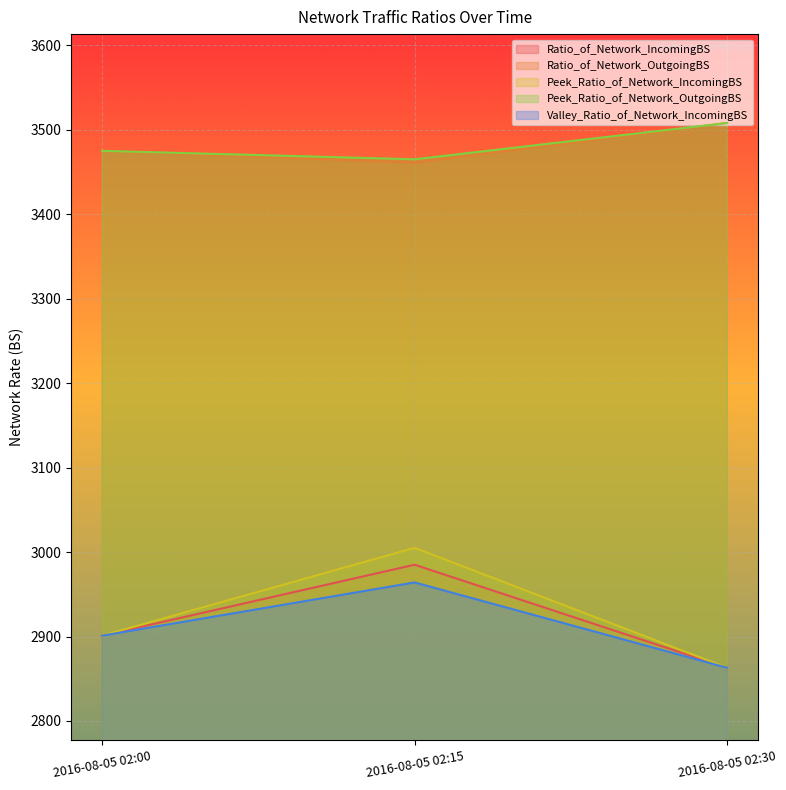

Reading left to right, transcribe all the data shown in this chart.

Ratio_of_Network_IncomingBS: 2016-08-05 02:00=2901	2016-08-05 02:15=2985	2016-08-05 02:30=2863
Ratio_of_Network_OutgoingBS: 2016-08-05 02:00=3475	2016-08-05 02:15=3461	2016-08-05 02:30=3508
Peek_Ratio_of_Network_IncomingBS: 2016-08-05 02:00=2901	2016-08-05 02:15=3005	2016-08-05 02:30=2863
Peek_Ratio_of_Network_OutgoingBS: 2016-08-05 02:00=3475	2016-08-05 02:15=3465	2016-08-05 02:30=3508
Valley_Ratio_of_Network_IncomingBS: 2016-08-05 02:00=2901	2016-08-05 02:15=2964	2016-08-05 02:30=2863